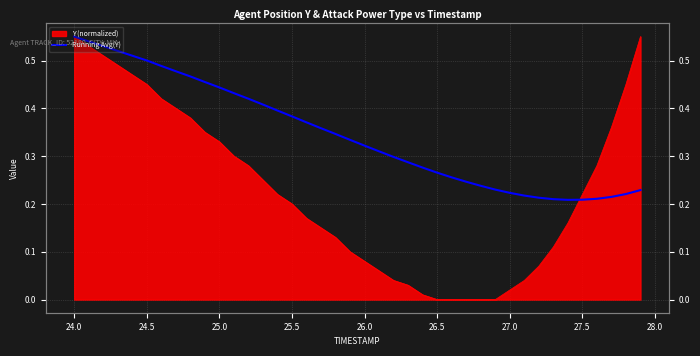

How many lines are shown in the chart?

1